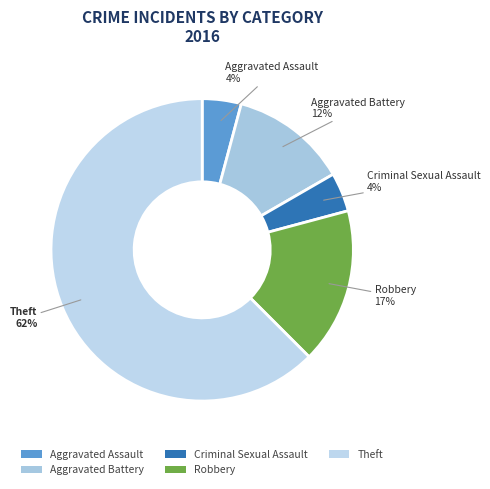

Which category has the biggest portion of the pie?

Theft